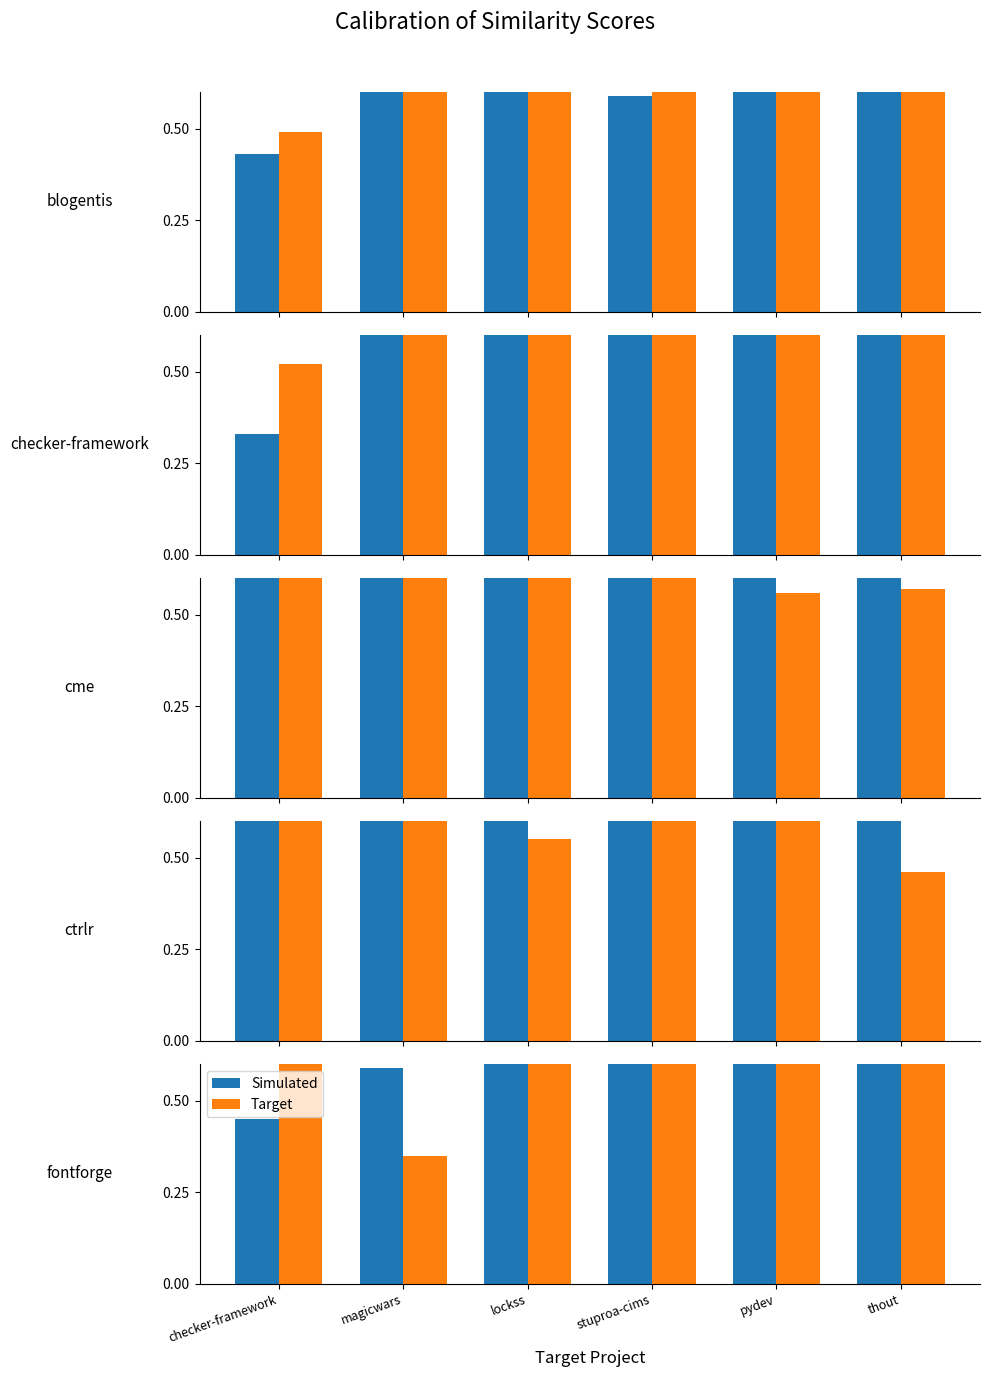

What position from the right is checker-framework?

6